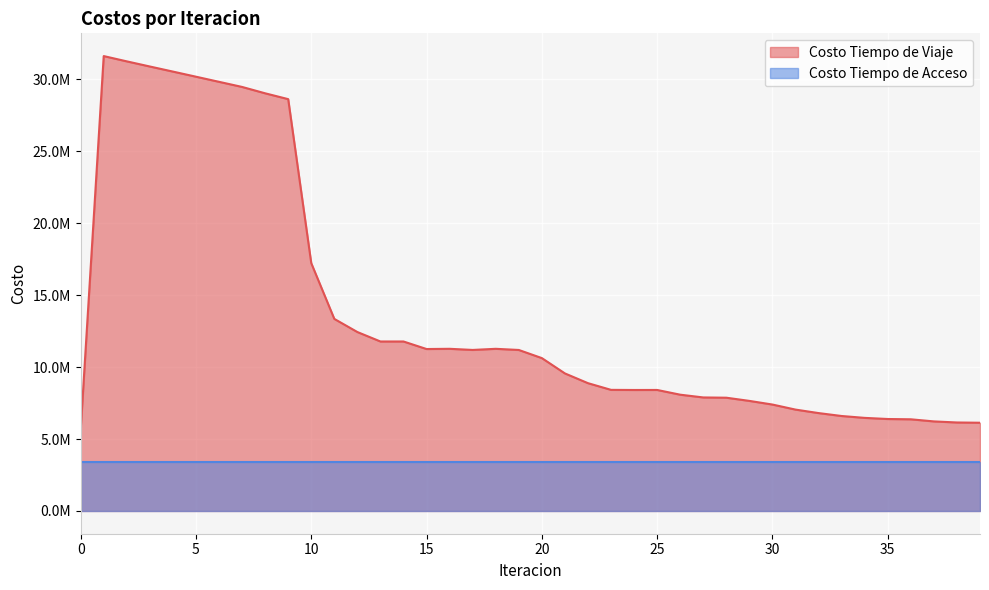

Reading left to right, extract all data points from this chart.

5632600.5	31621201.0	31254172.7	30896897.3	30543701.5	30188292.1	29832070.4	29476140.6	29033953.0	28628107.1	17227065.8	13351134.8	12438797.9	11781633.6	11781508.4	11257502.1	11273200.2	11194272.3	11272500.7	11191940.1	10626618.3	9561243.3	8884195.5	8419422.0	8410450.6	8412474.1	8083575.3	7891713.5	7873869.0	7651993.8	7398203.4	7047308.3	6804989.5	6601834.1	6471424.0	6393136.4	6372926.3	6226417.3	6151553.5	6133823.4